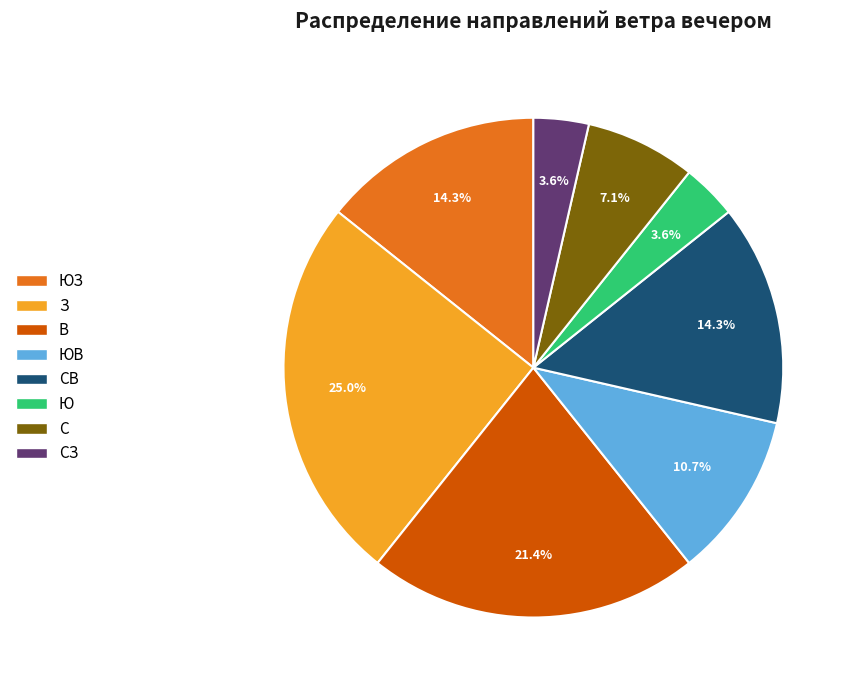

Which slice is the largest?

З